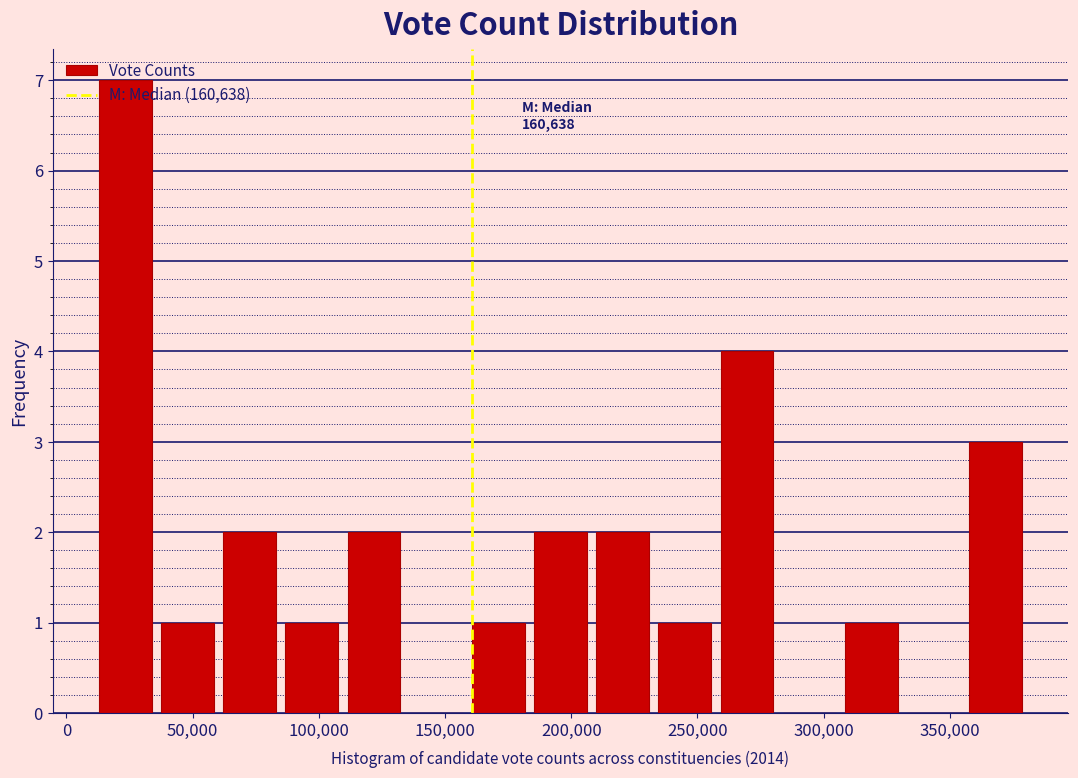

Over which range of the x-axis is the bar tallest?

10000 to 35000